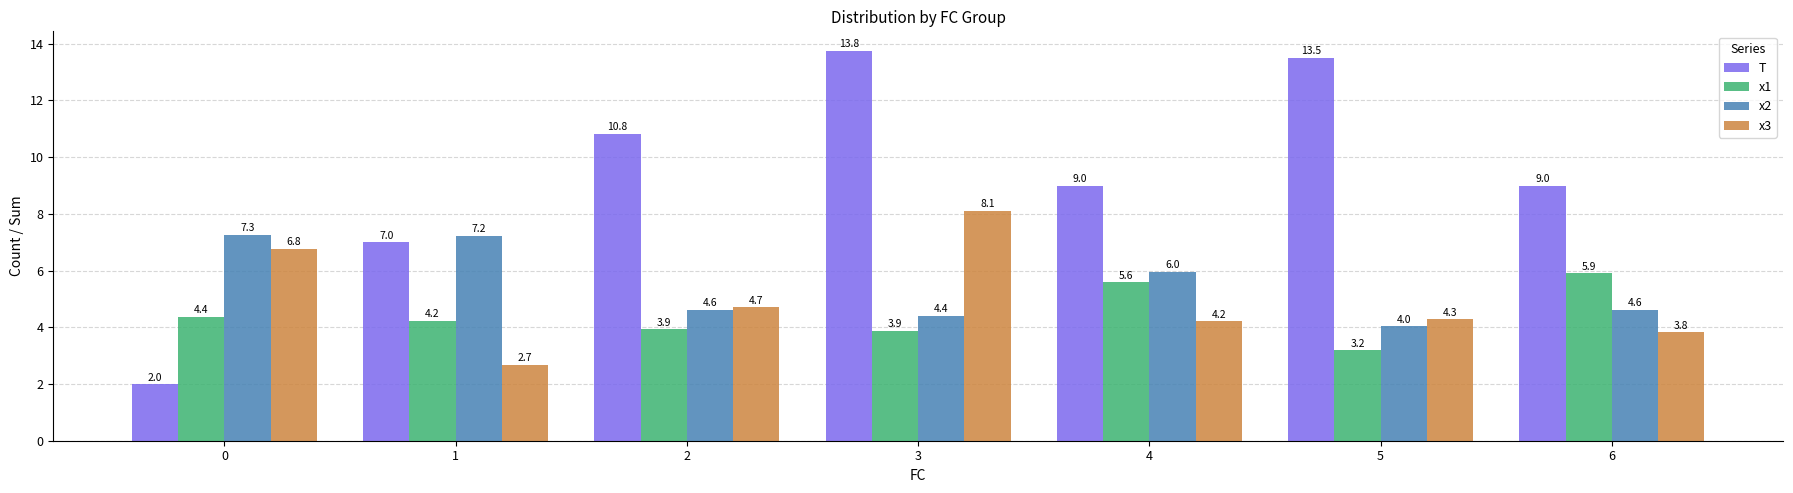

List the labels in order of x3 value, largest first.

3, 0, 2, 5, 4, 6, 1